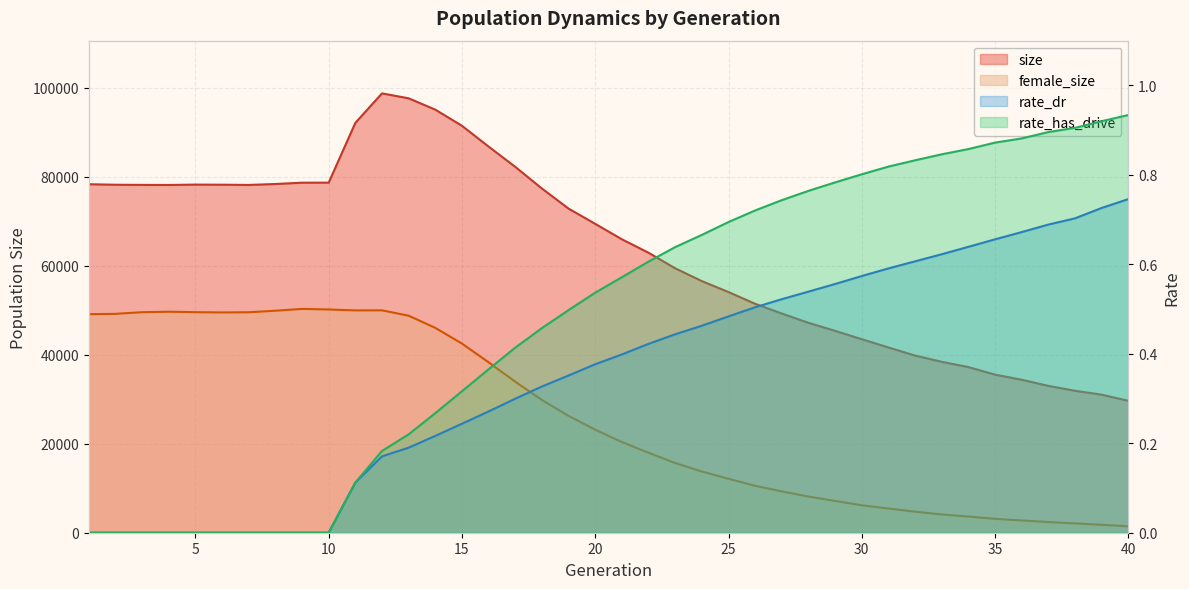

At which label does rate_dr reach its minimum?

1